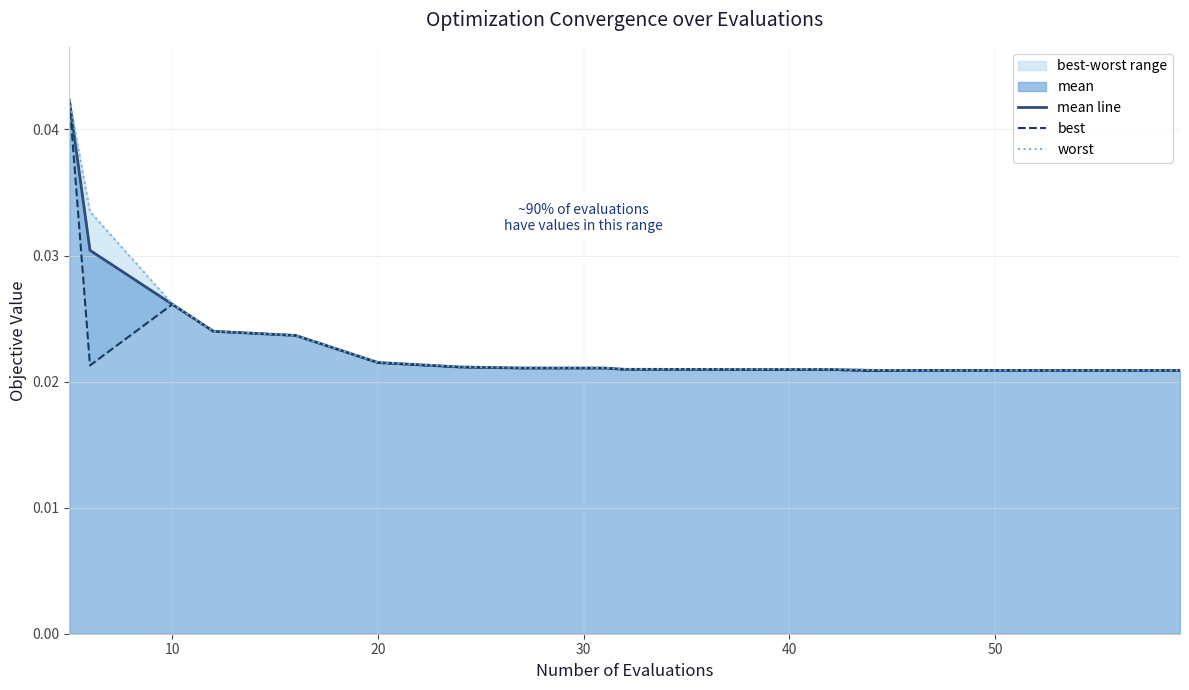

Is the value of best at 13 greater than the value of mean line at 11?

No